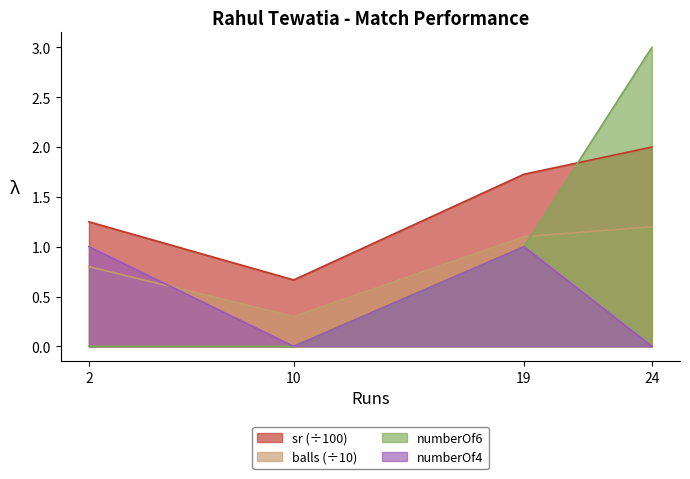

At which label is balls closest to 0?

10